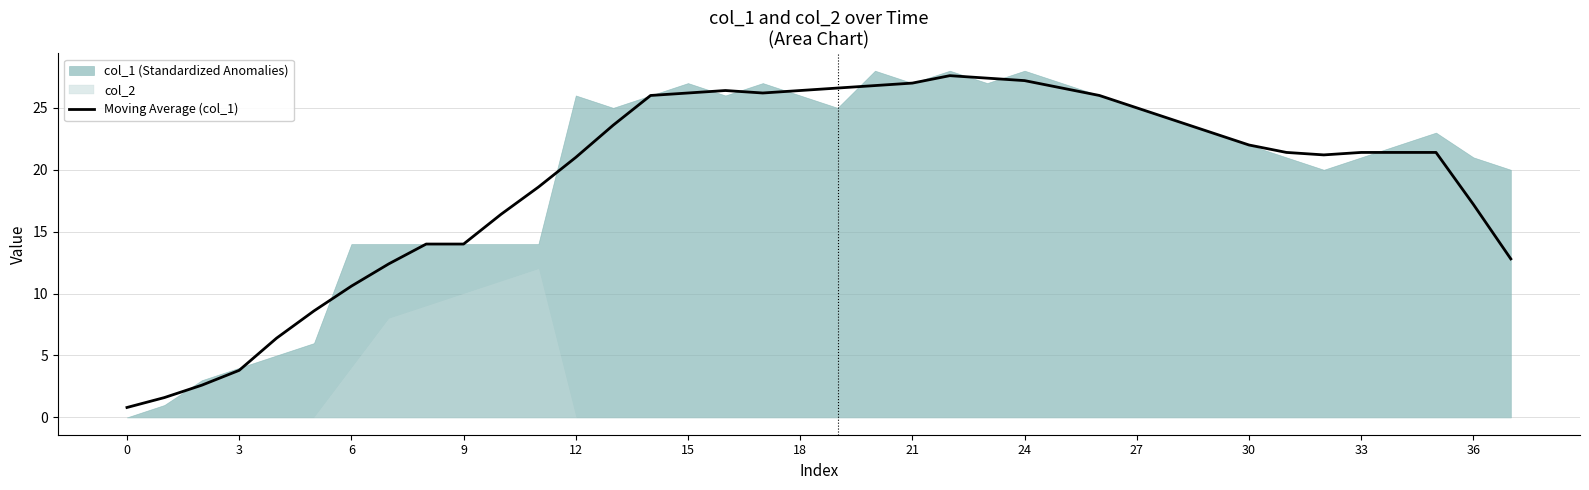

What is the difference between the second highest and minimum values?

26.6